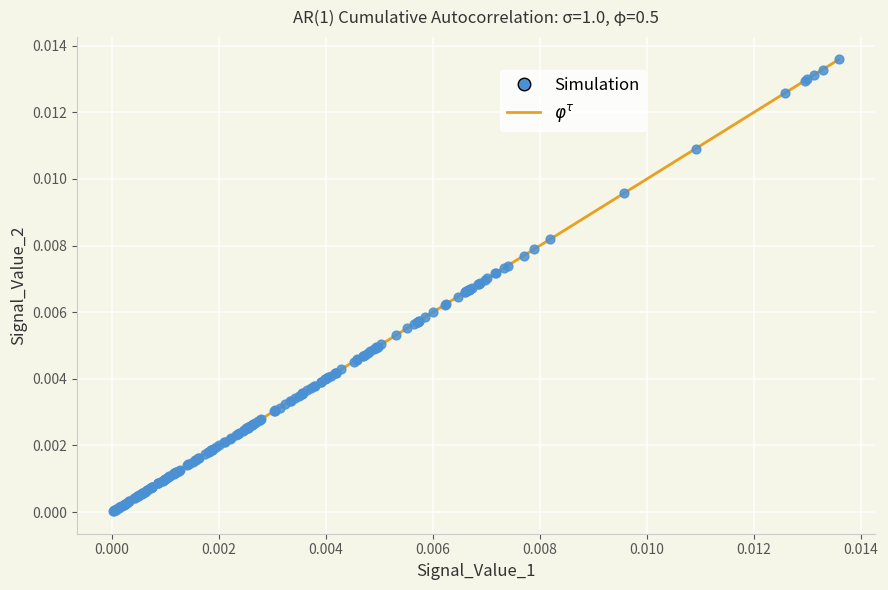

Is this an area chart (filled region under the line)?

No